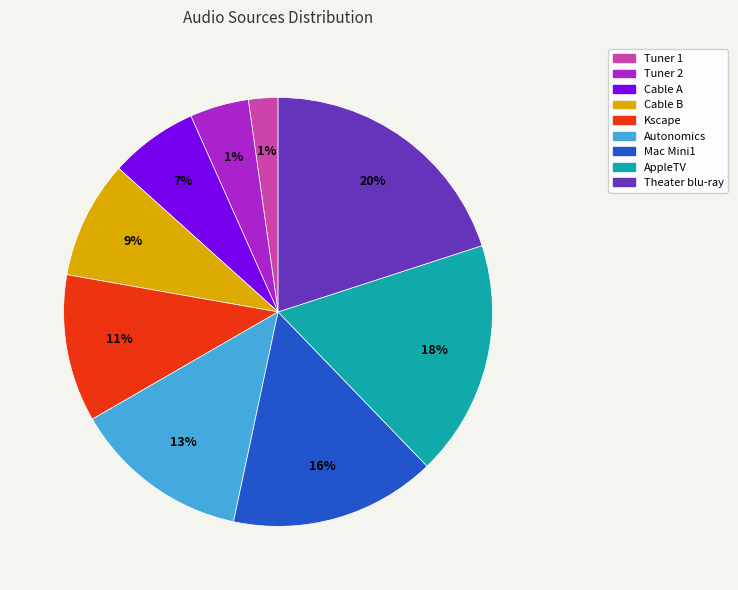

Is the sum of Cable A and Tuner 2 greater than half?

No